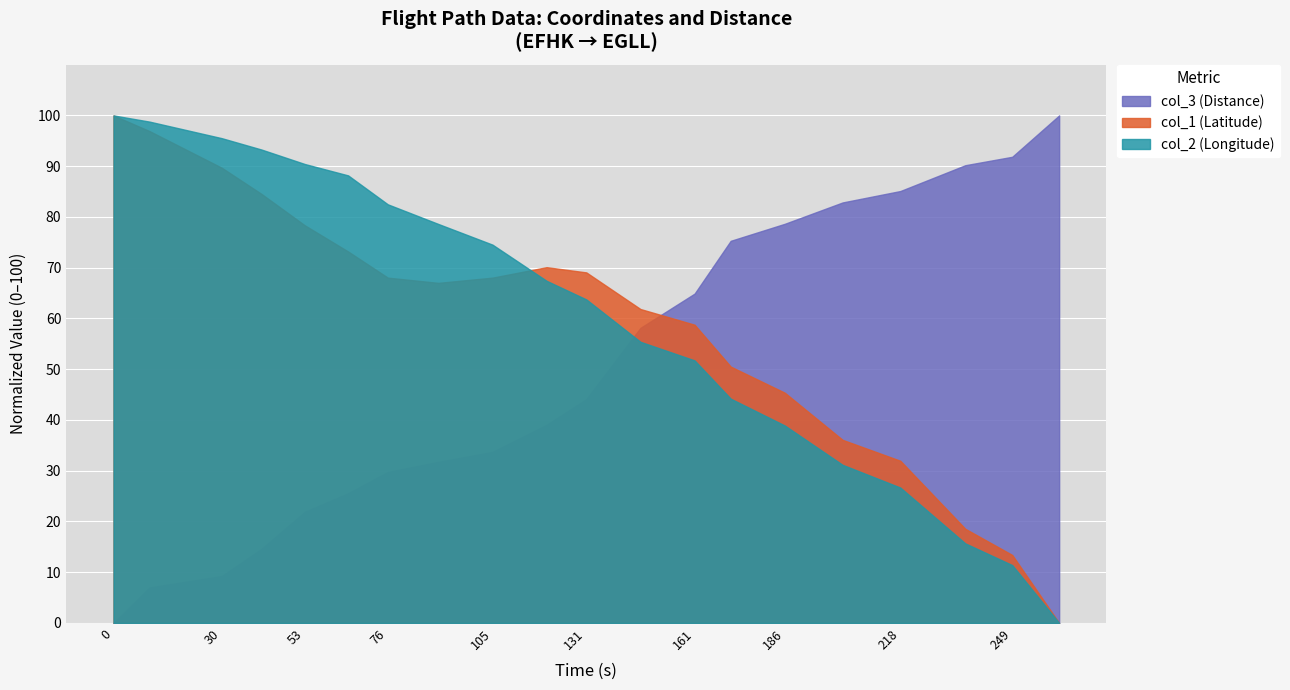

Which series has the widest spread of values?

col_2